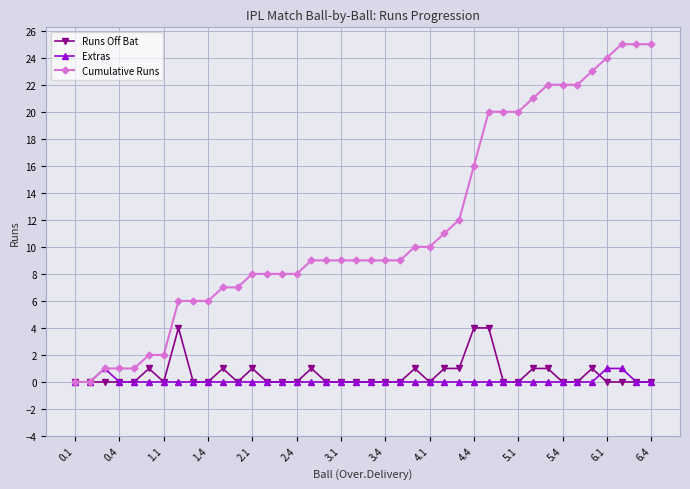

Is this an area chart (filled region under the line)?

No